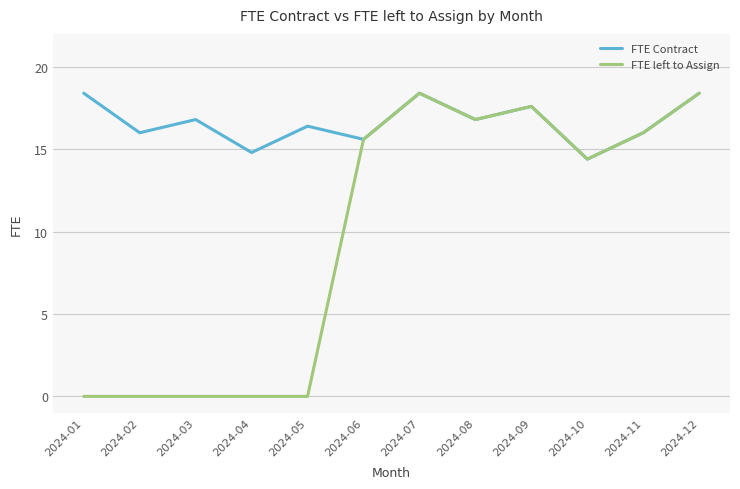

The FTE left to Assign series shows -10.5 at 2024-01. True or false?

False